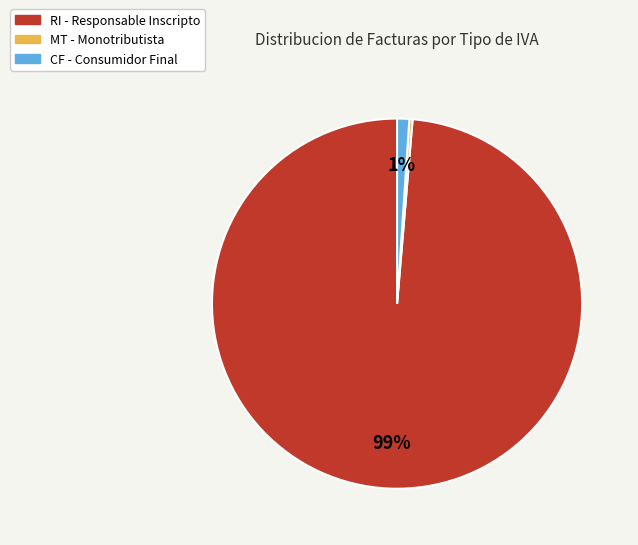

Between RI and CF, which is larger?

RI